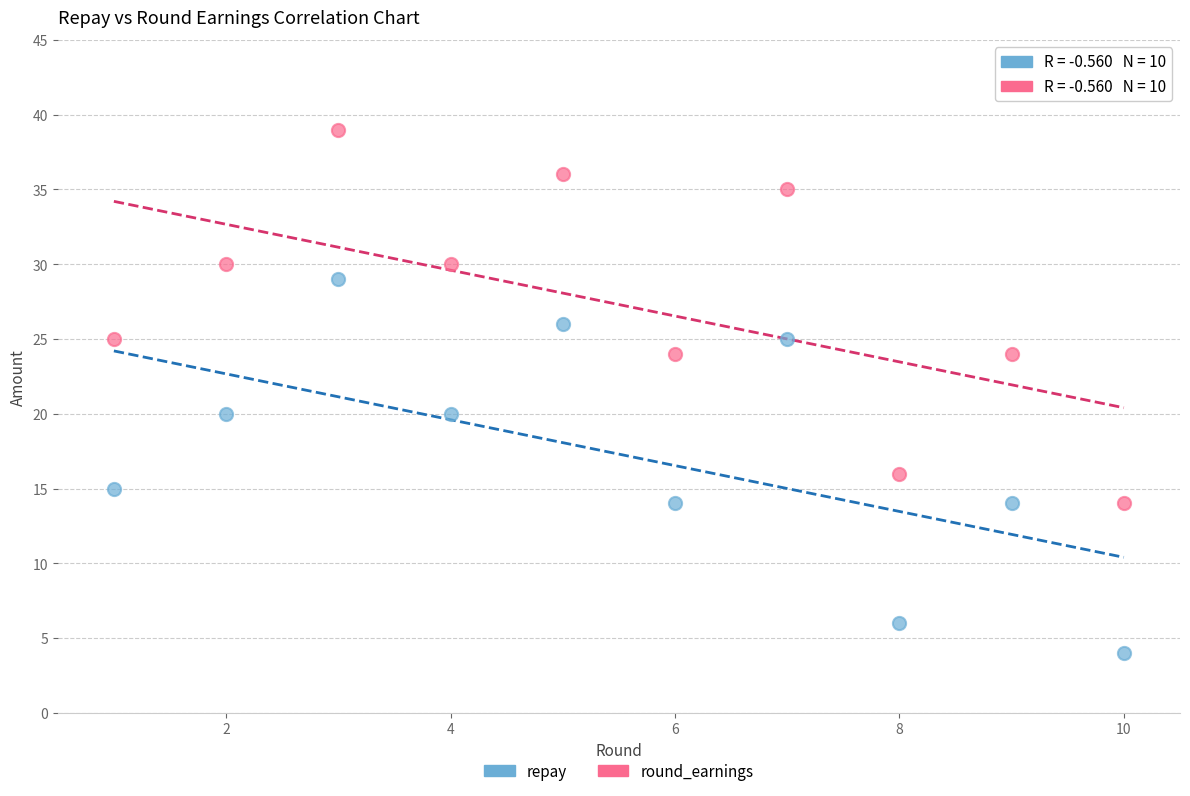

Across all data points, what is the range of X values (max minus min)?

9